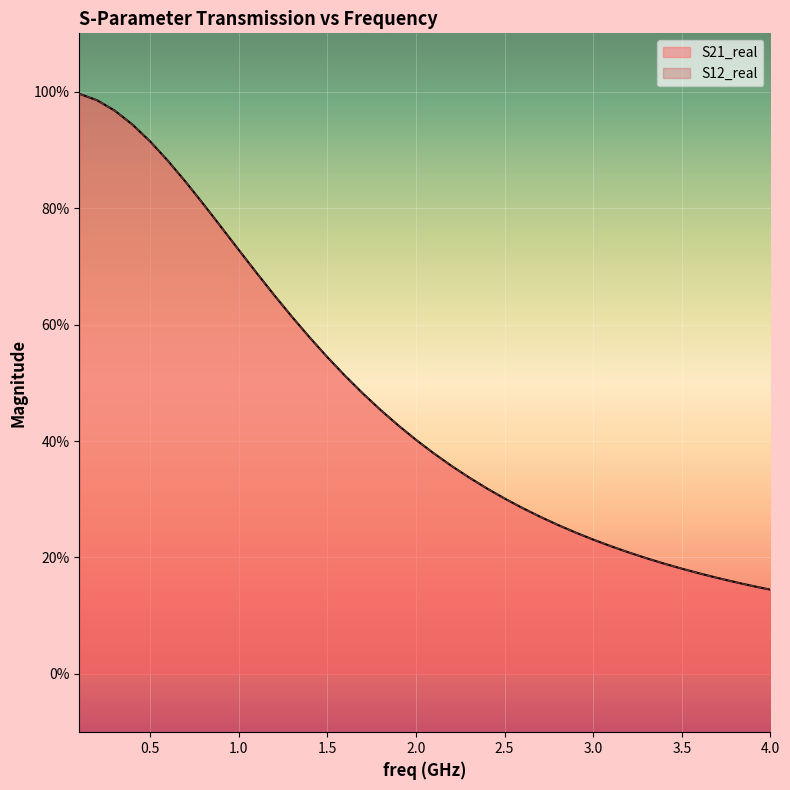

True or false: S21_real and S12_real cross at least once.

False